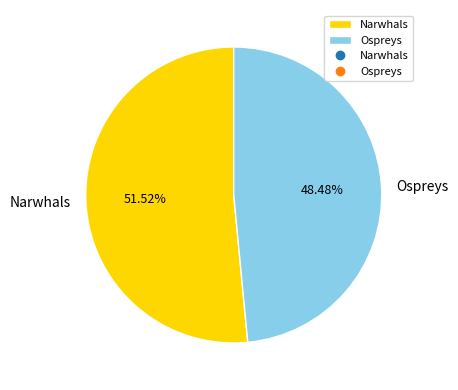

Count the number of slices in the pie.

2